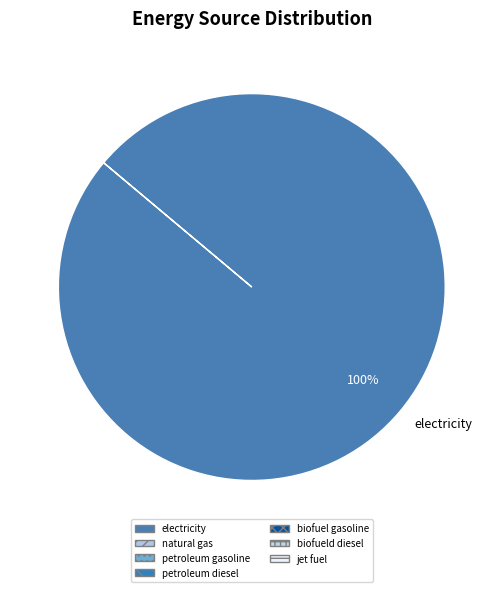

Is electricity the majority of the pie?

Yes